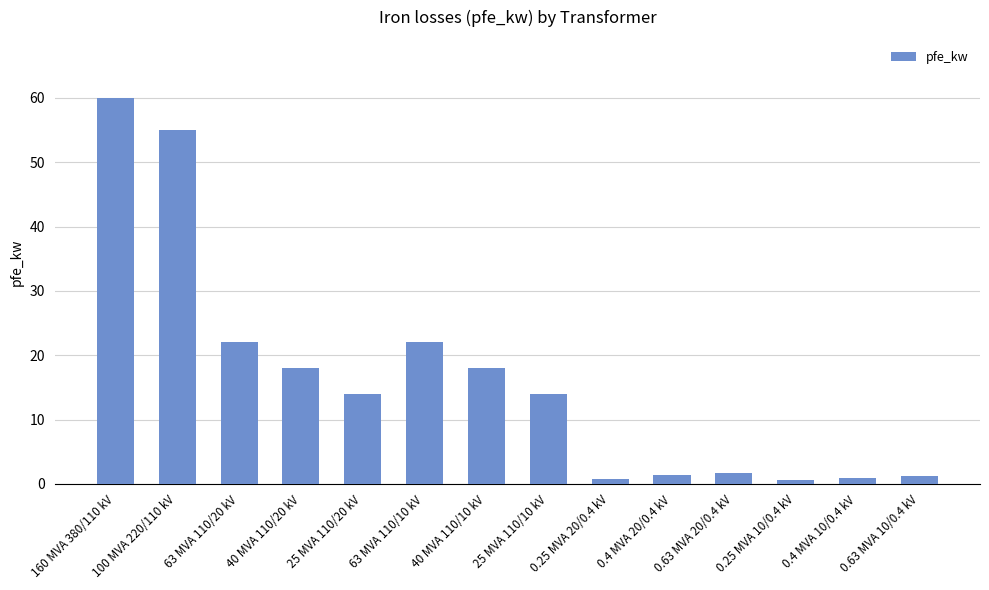

Read the value at 160 MVA 380/110 kV.

60.0